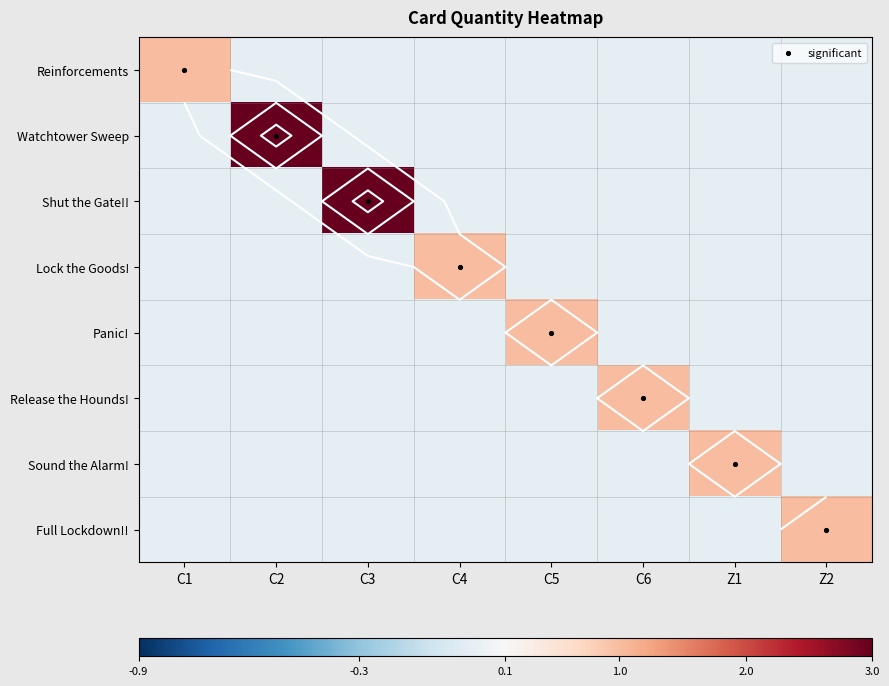

Which series has the largest total across all categories?

significant